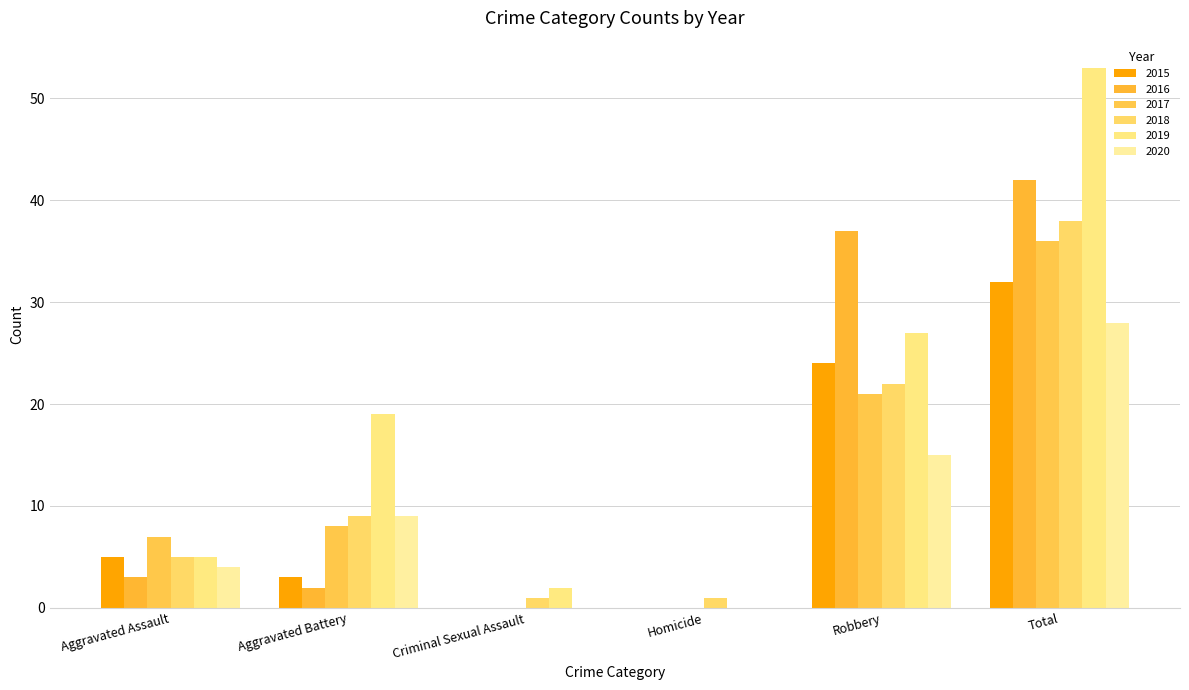

Where is 2017 nearest to the value 18?

Robbery